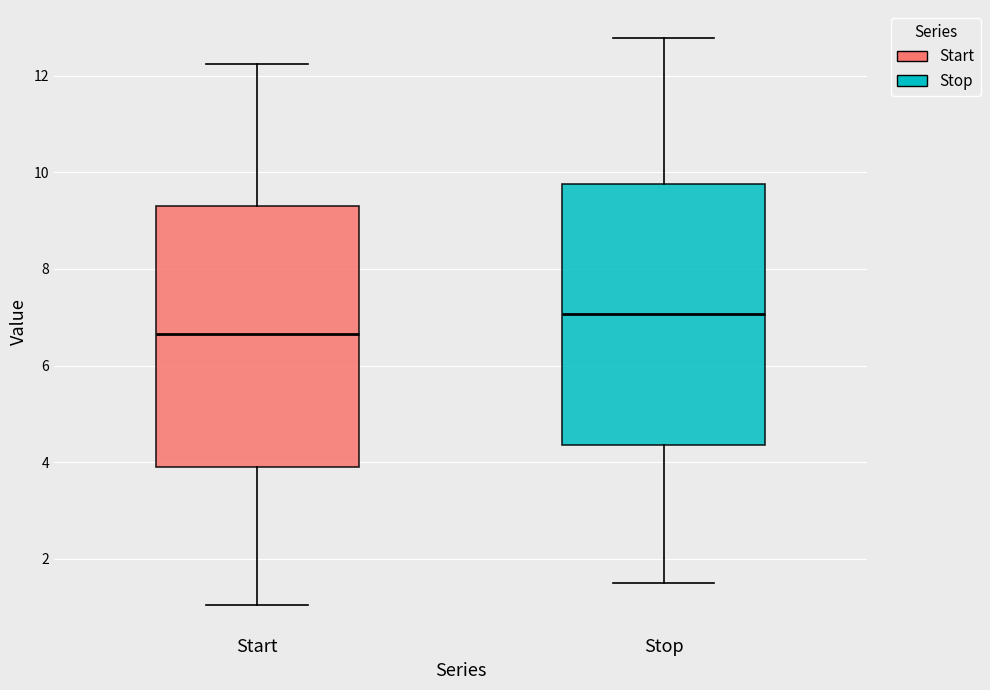

Which box has the lowest median line?

Start